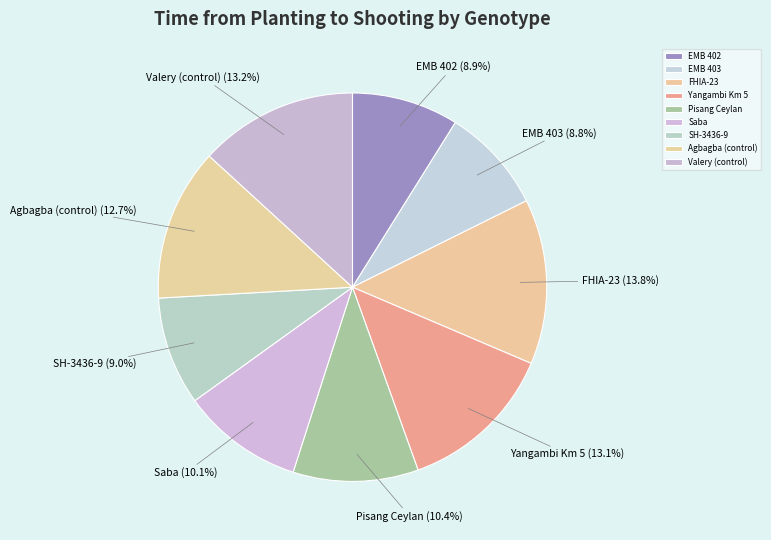

What percentage is the FHIA-23 slice, to the nearest percent?

14%